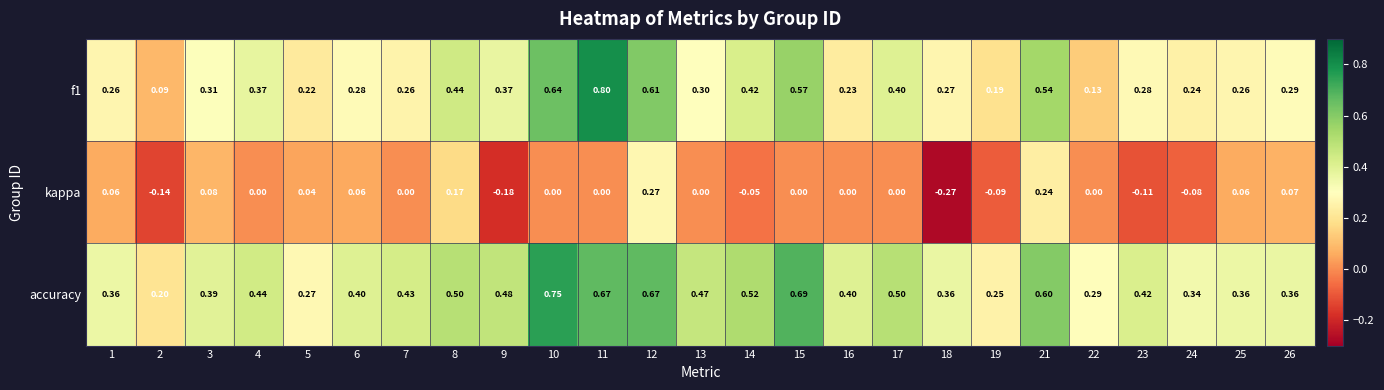

How many data points in kappa are less than 0?

7